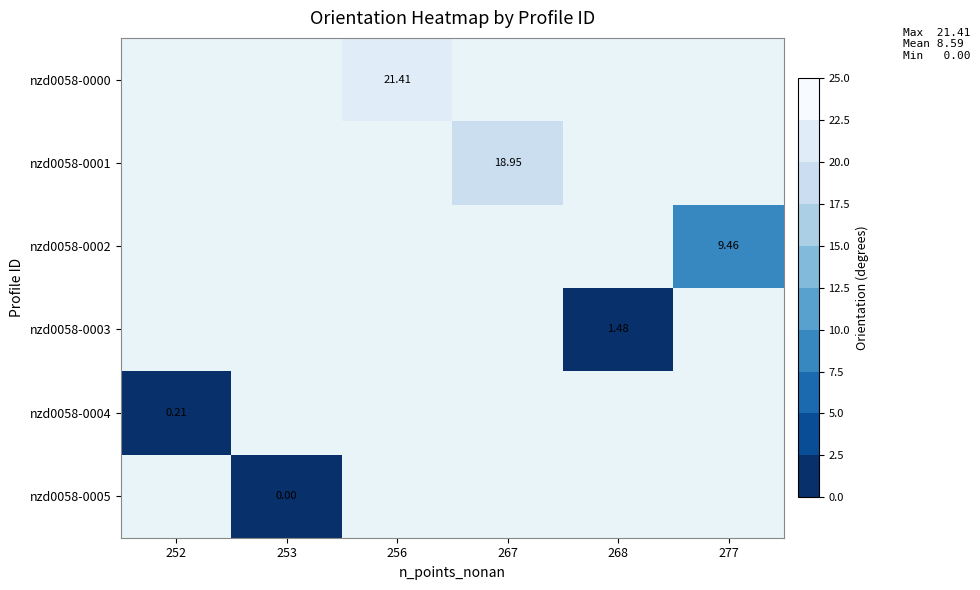

Where is nzd0058-0004 nearest to the value 0?

252